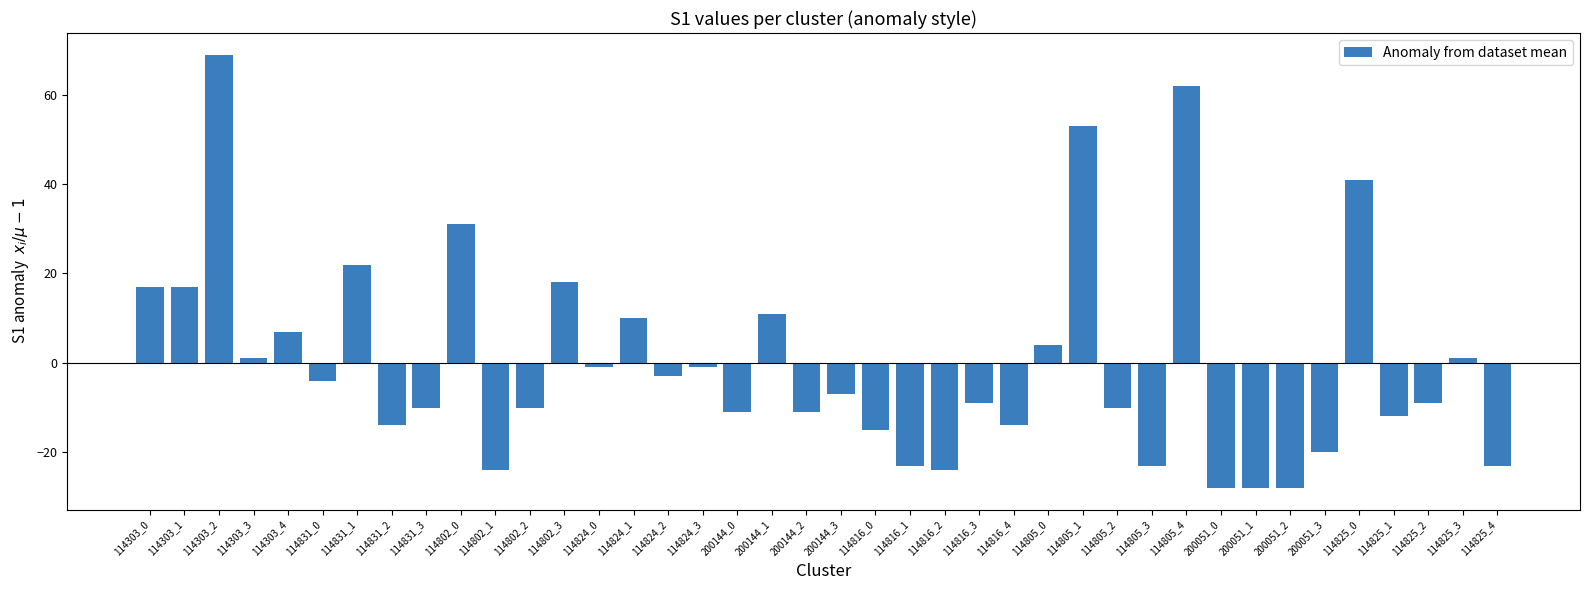

How many data points are above -7?

19